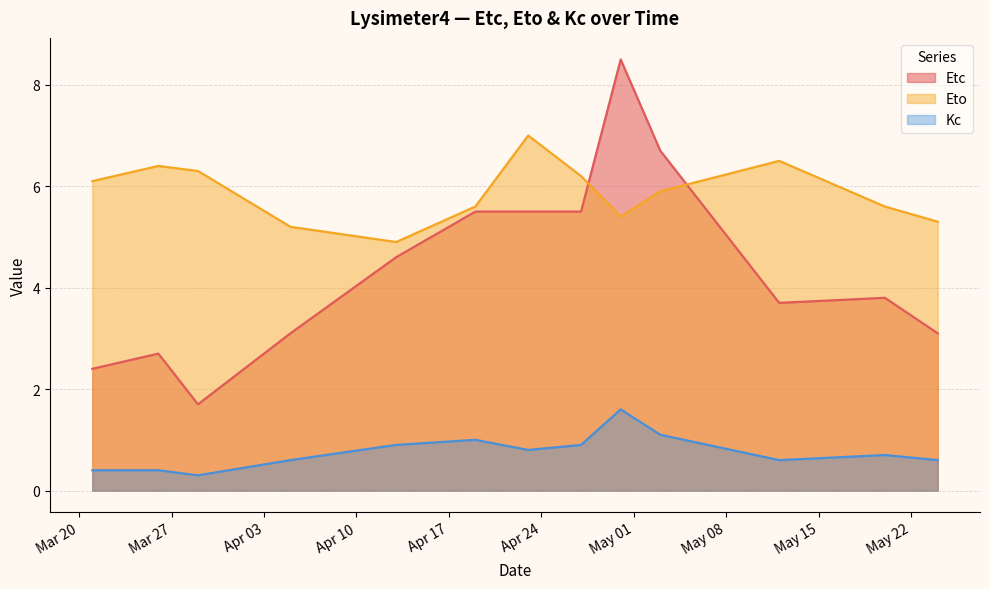

Between 2012-03-21 and 2012-04-13, which is larger?

2012-04-13